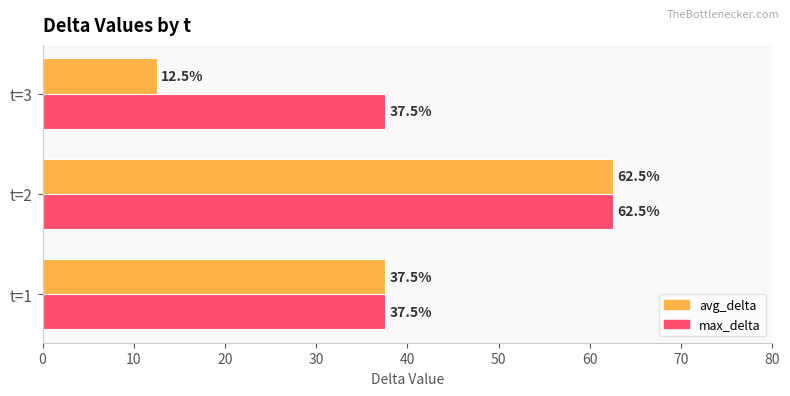

List the series in order of their overall mean, lowest first.

avg_delta, max_delta